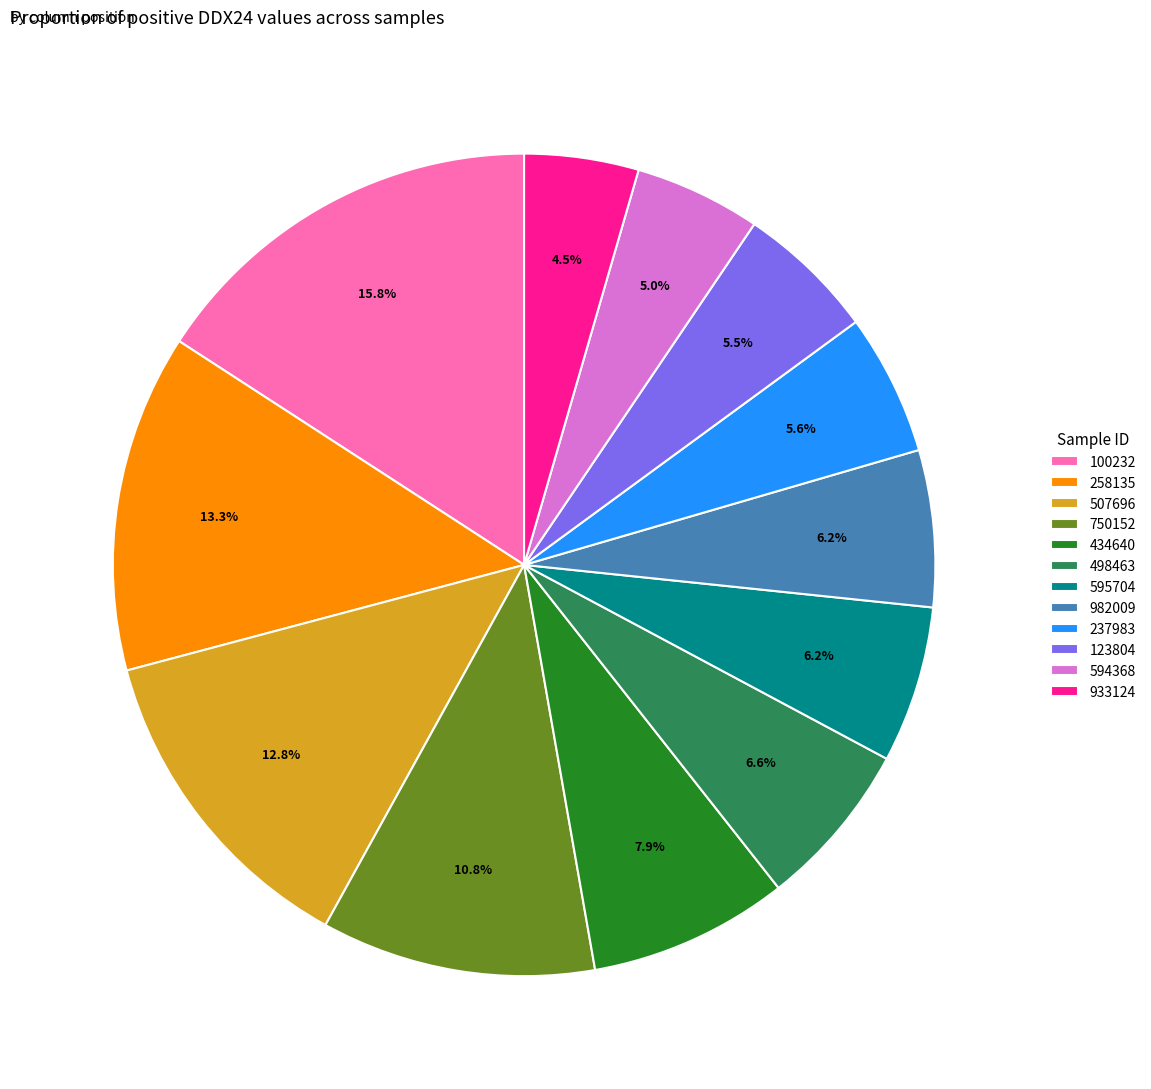

To the nearest percent, what percentage of the pie is 100232?

16%